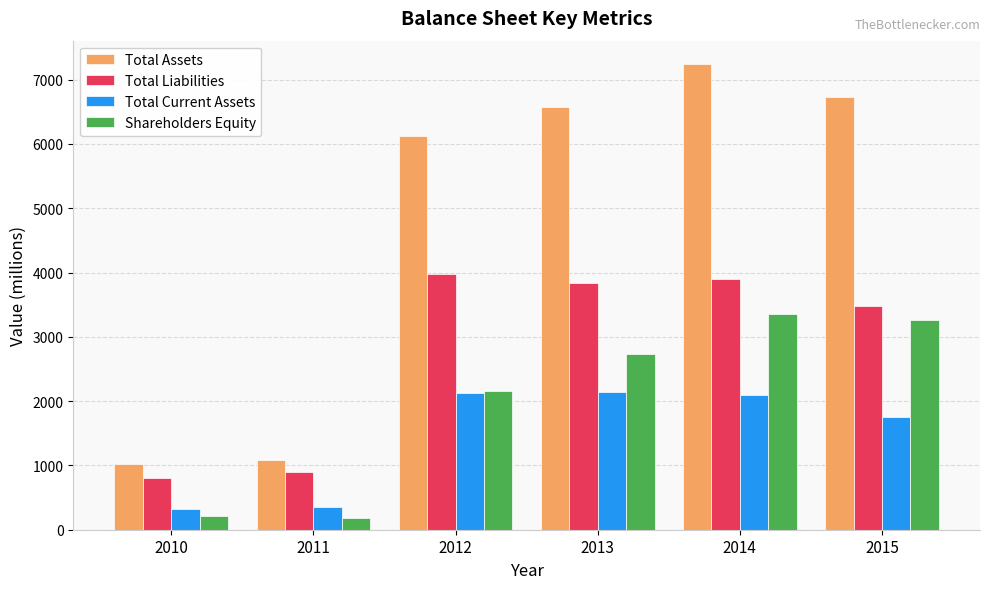

True or false: Total Assets has a value of 6130 at 2012.

True